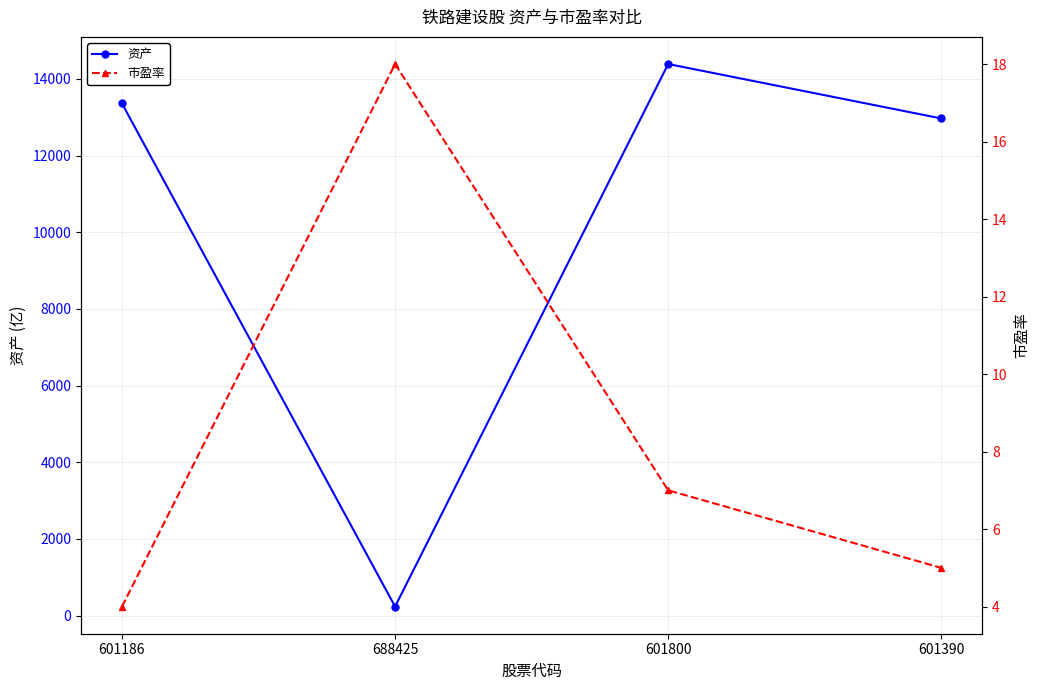

Is it true that 资产 equals 14390 at 601800?

True